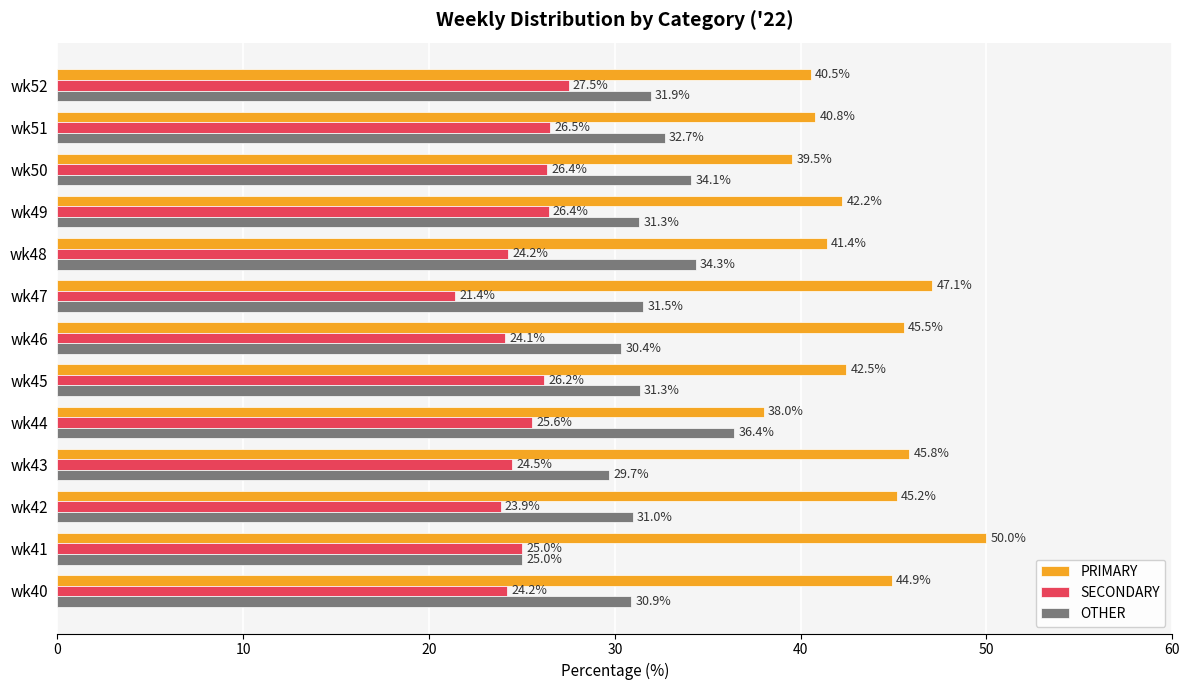

At wk52, list the series in order from largest to smallest.

PRIMARY, OTHER, SECONDARY